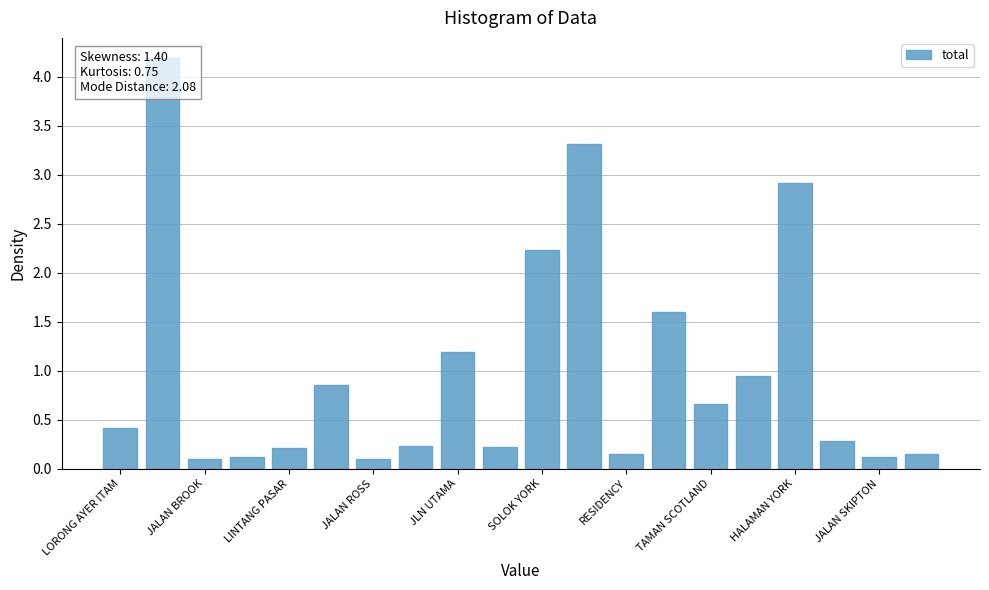

The chart shows a value of 0.1 at JALAN ROSS. True or false?

True